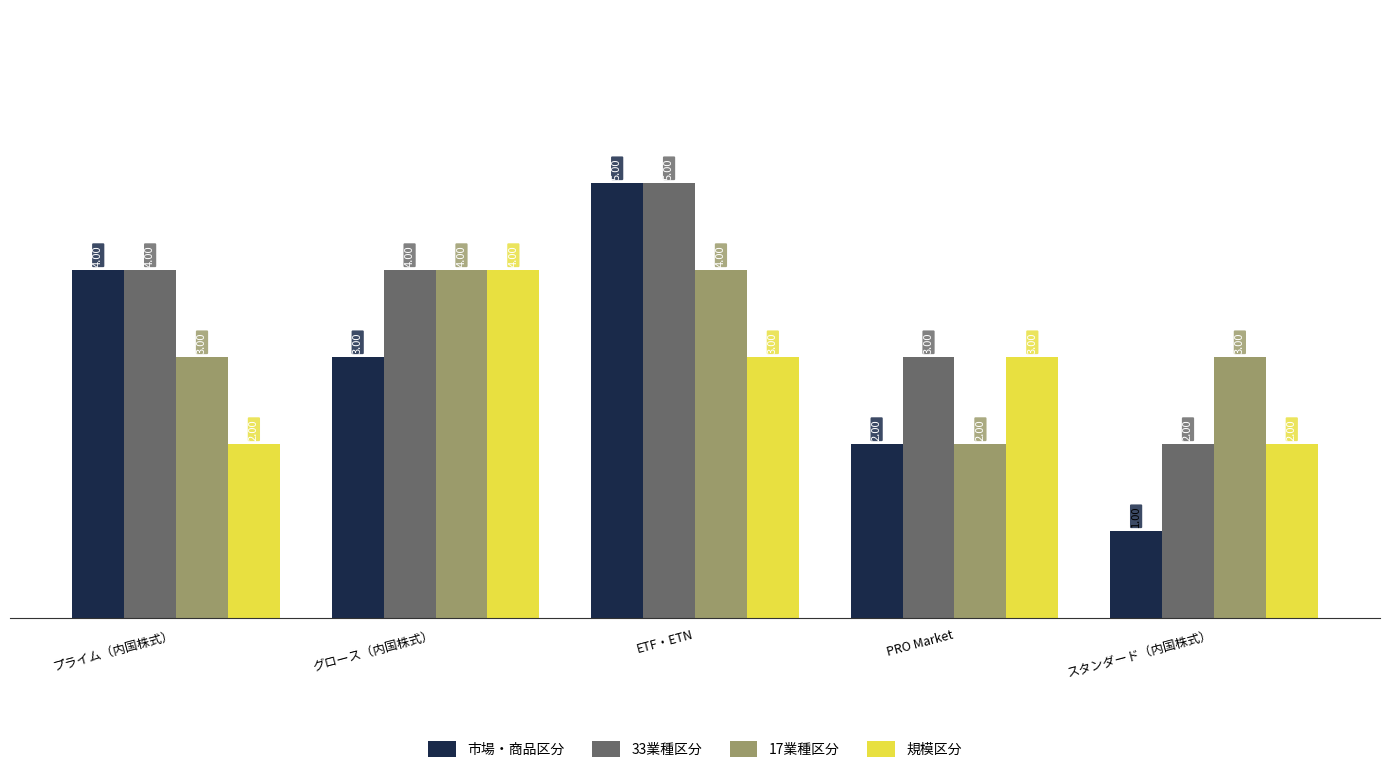

Where is 33業種区分 nearest to the value 3?

PRO Market